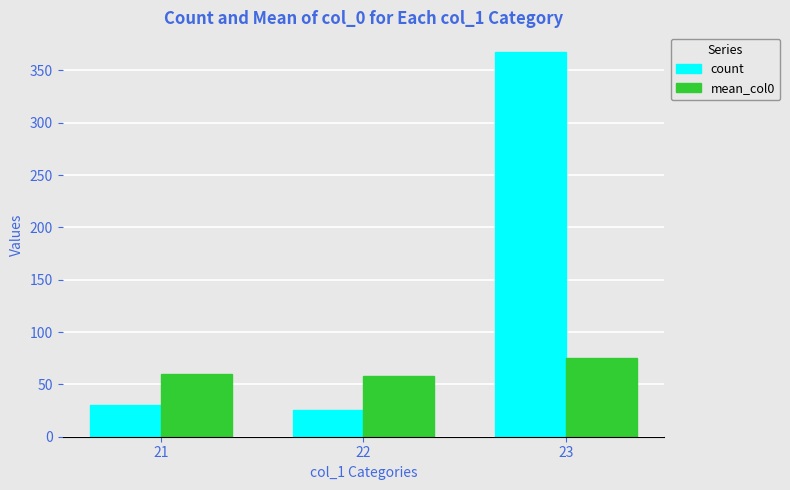

Rank the series at 21 from highest to lowest value.

mean_col0, count